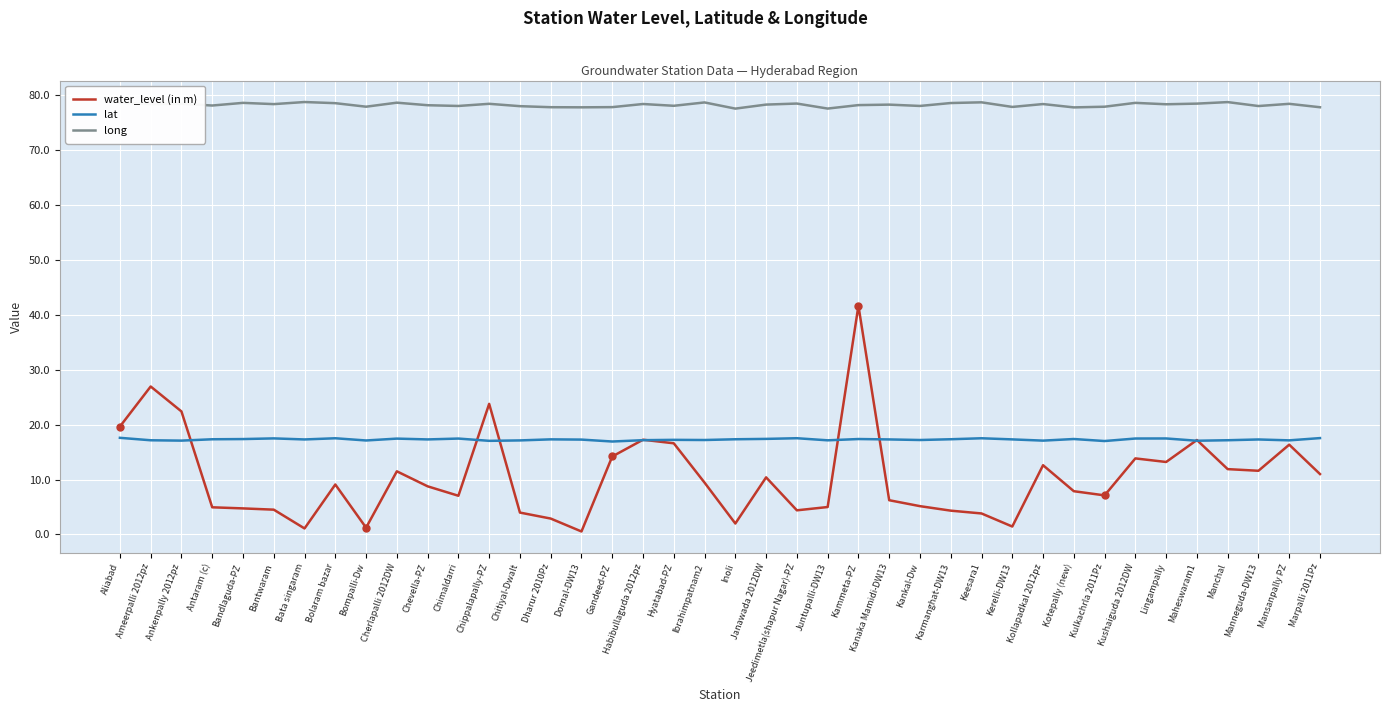

Which label corresponds to the smallest value in the chart?

Dornal-DW13